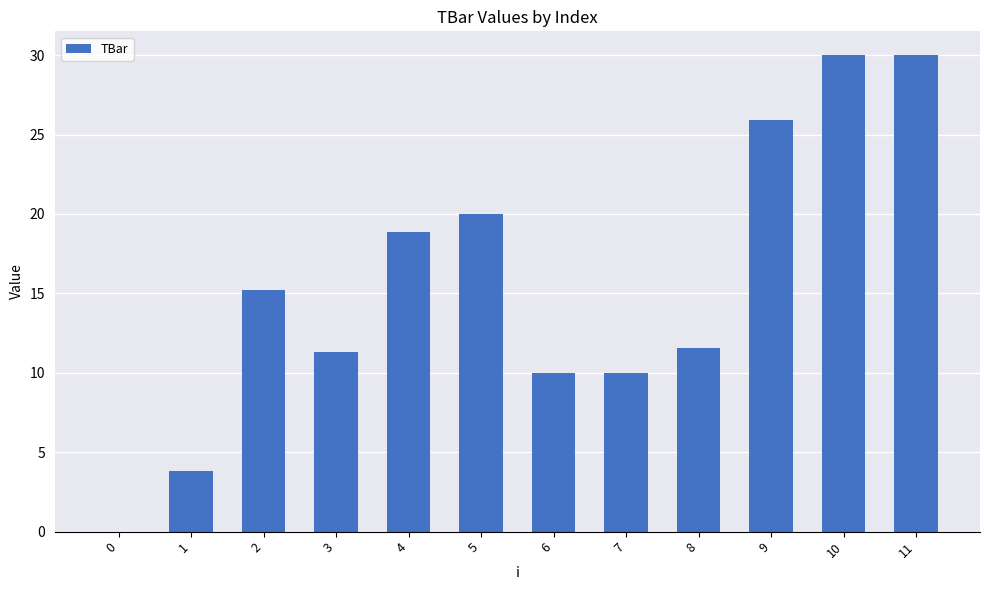

Reading right to left, transcribe all the data shown in this chart.

11=30.0	10=30.0	9=25.9	8=11.5	7=10.0	6=10.0	5=20.0	4=18.9	3=11.3	2=15.2	1=3.8	0=0.0